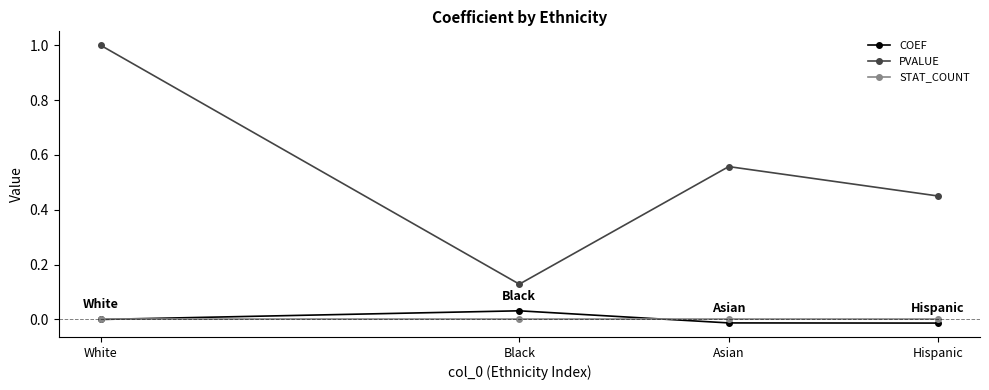

Rank the categories by PVALUE value from lowest to highest.

Black, Hispanic, Asian, White